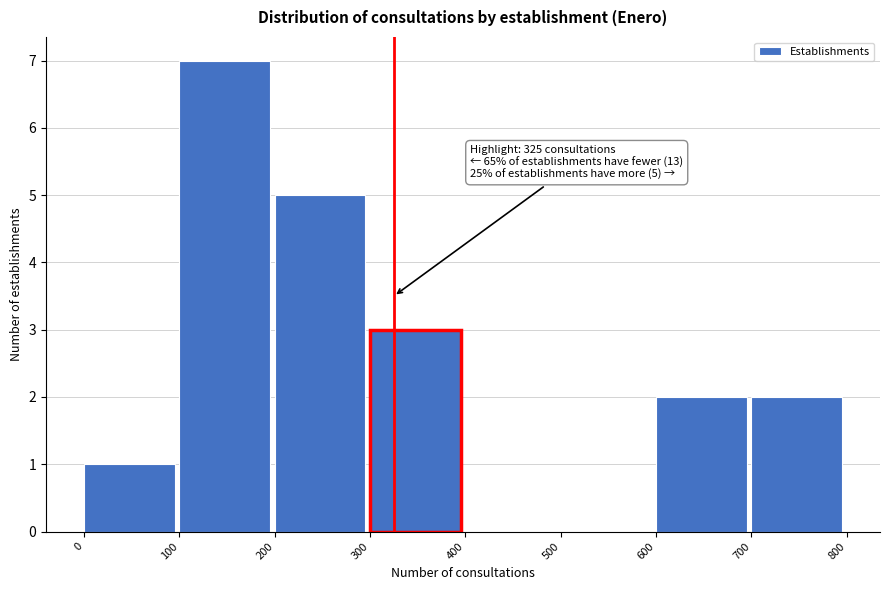

Over which range of the x-axis is the bar tallest?

100 to 200